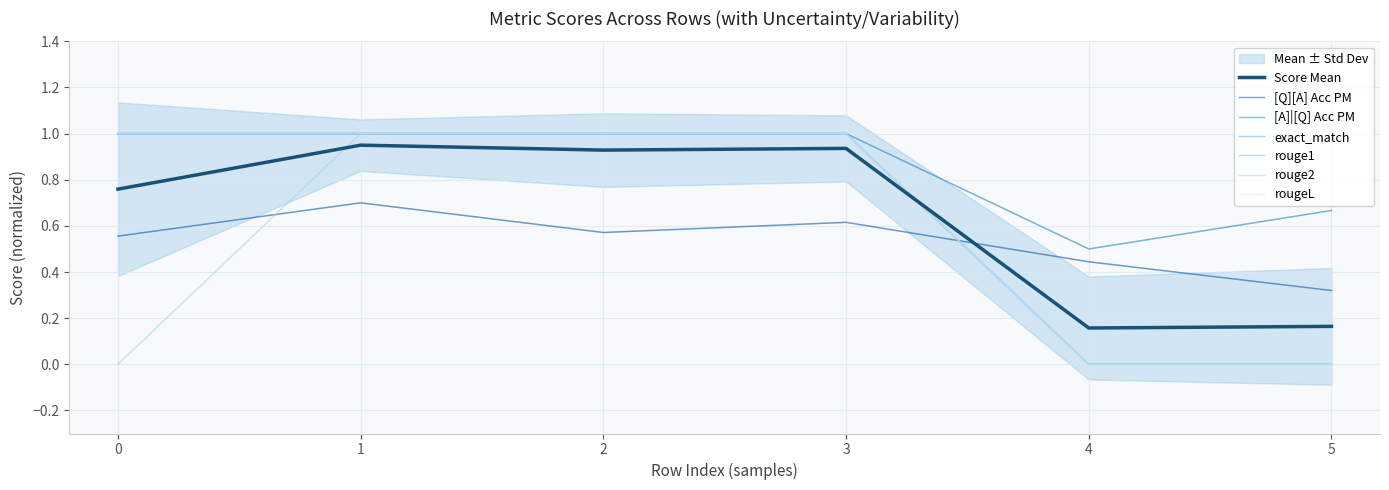

What are all the series names shown in the legend?

[Q][A] Acc PM, [A]|[Q] Acc PM, exact_match, rouge1, rouge2, rougeL